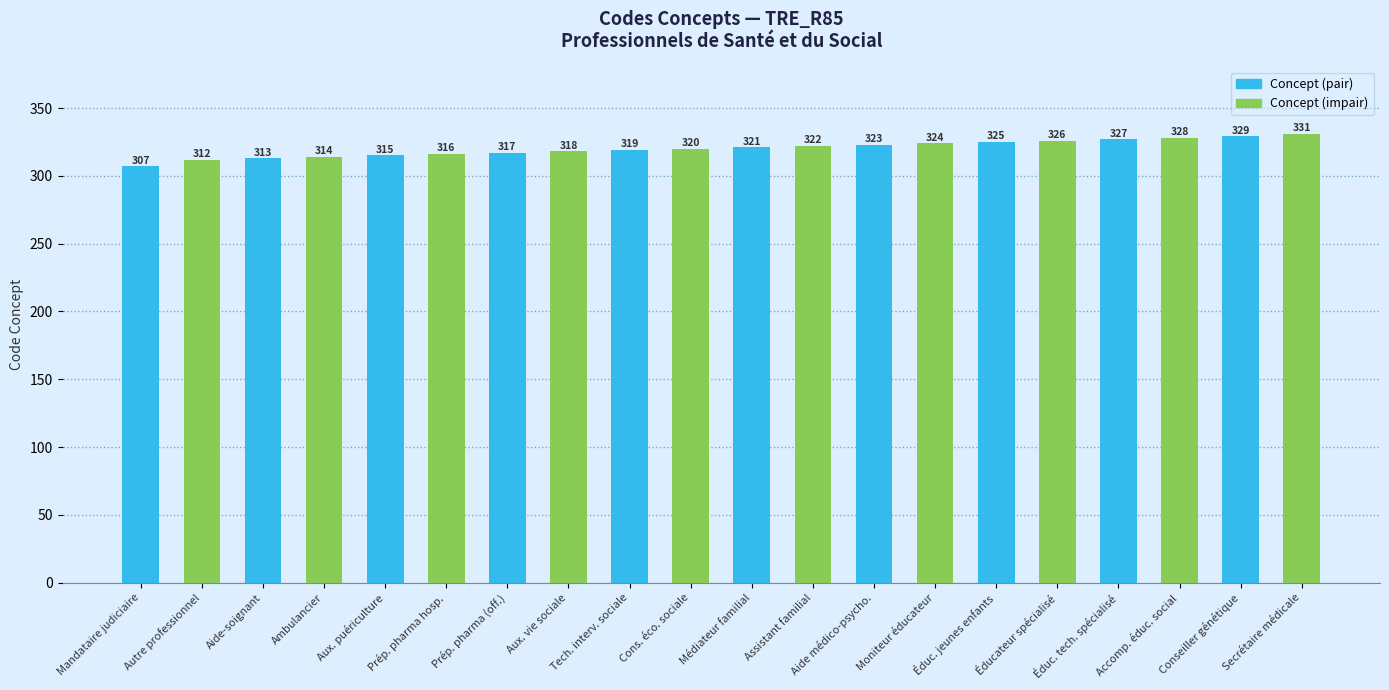

How many groups of bars are there?

20